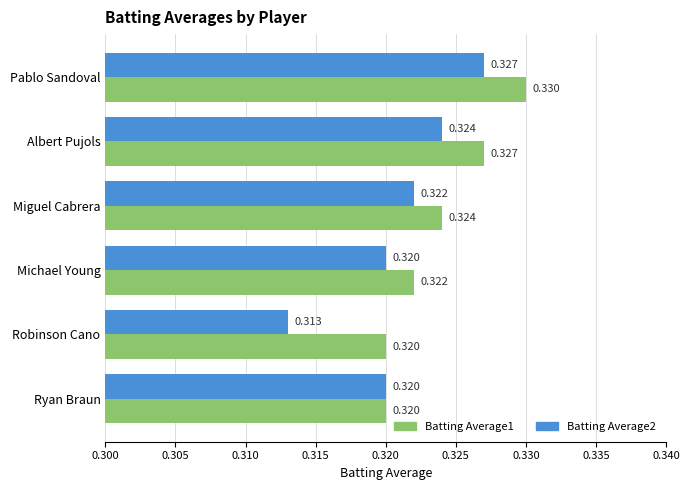

At which label does Batting Average2 reach its minimum?

Robinson Cano